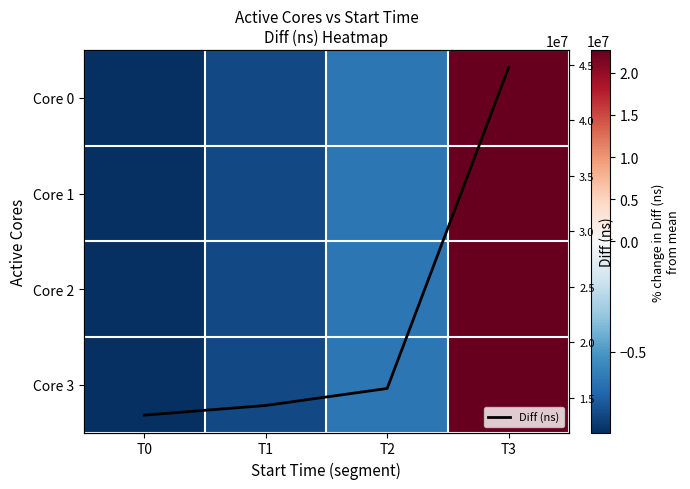

What is the maximum value for Diff (ns)?

44761803